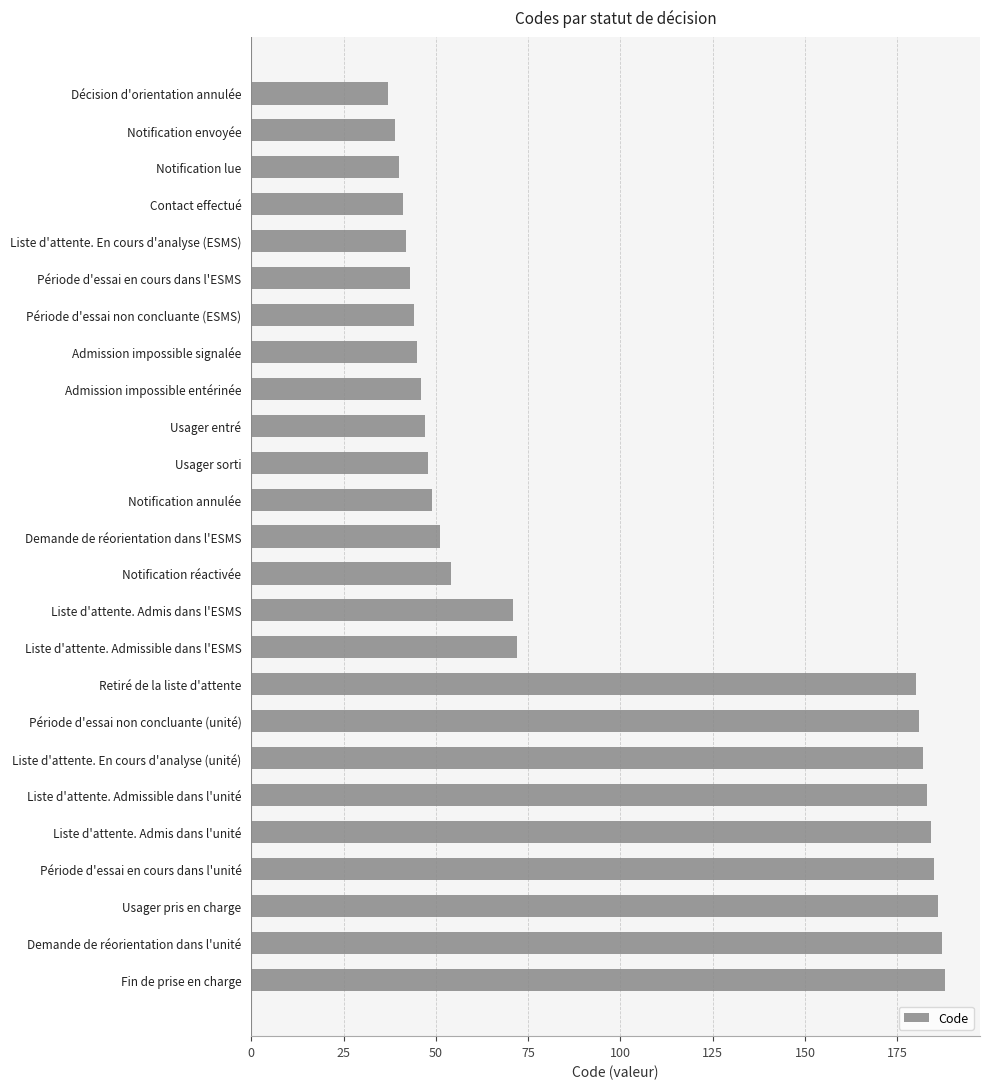

Between Notification réactivée and Usager entré, which is larger?

Notification réactivée